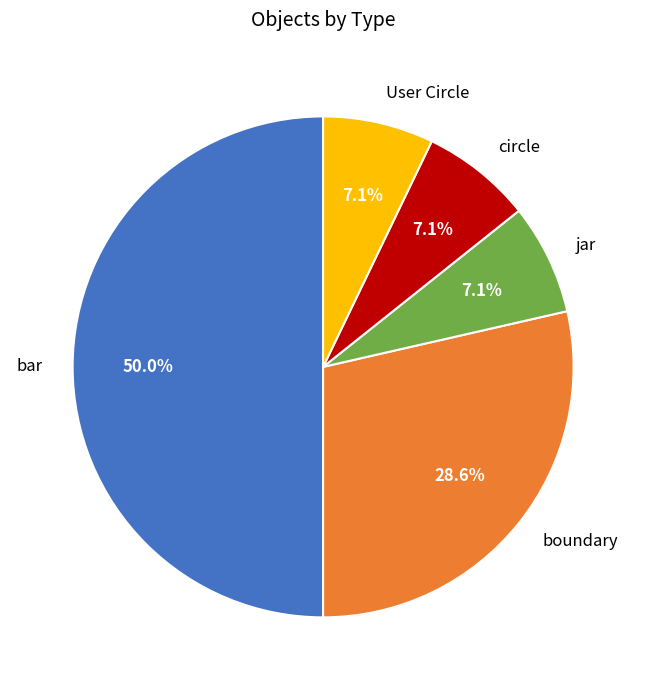

What percentage is NOT represented by circle?

92.9%